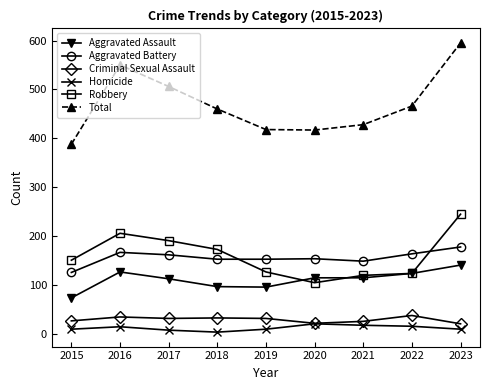

True or false: Total has more than 2 points higher than both neighbors.

False